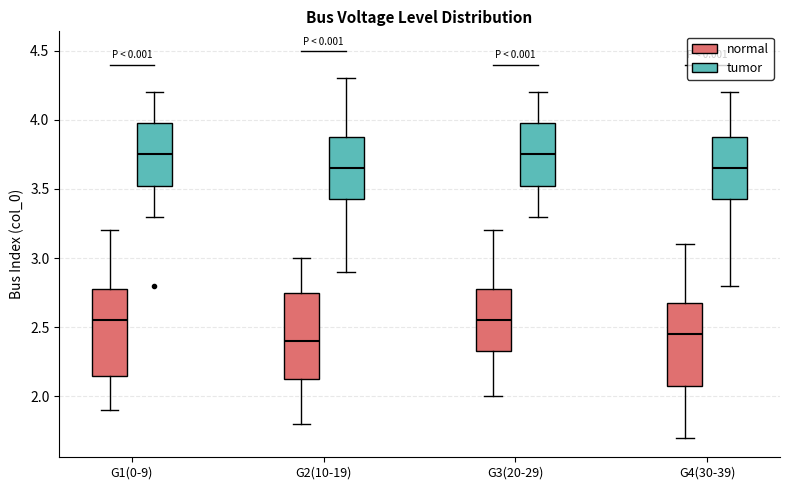

Reading left to right, read every box against the y-axis: the position of its median line, the range the box covers, and the ends of its whiskers. The values are not printed on the chart, so give them approximately, as read against the axis.

G1(0-9) (normal): median 2.55, box 2.15 to 2.80, whiskers 1.90 to 3.20
G1(0-9) (tumor): median 3.75, box 3.55 to 4.00, whiskers 3.30 to 4.20
G2(10-19) (normal): median 2.40, box 2.15 to 2.75, whiskers 1.80 to 3.00
G2(10-19) (tumor): median 3.65, box 3.45 to 3.90, whiskers 2.90 to 4.30
G3(20-29) (normal): median 2.55, box 2.35 to 2.80, whiskers 2.00 to 3.20
G3(20-29) (tumor): median 3.75, box 3.55 to 4.00, whiskers 3.30 to 4.20
G4(30-39) (normal): median 2.45, box 2.10 to 2.70, whiskers 1.70 to 3.10
G4(30-39) (tumor): median 3.65, box 3.45 to 3.90, whiskers 2.80 to 4.20